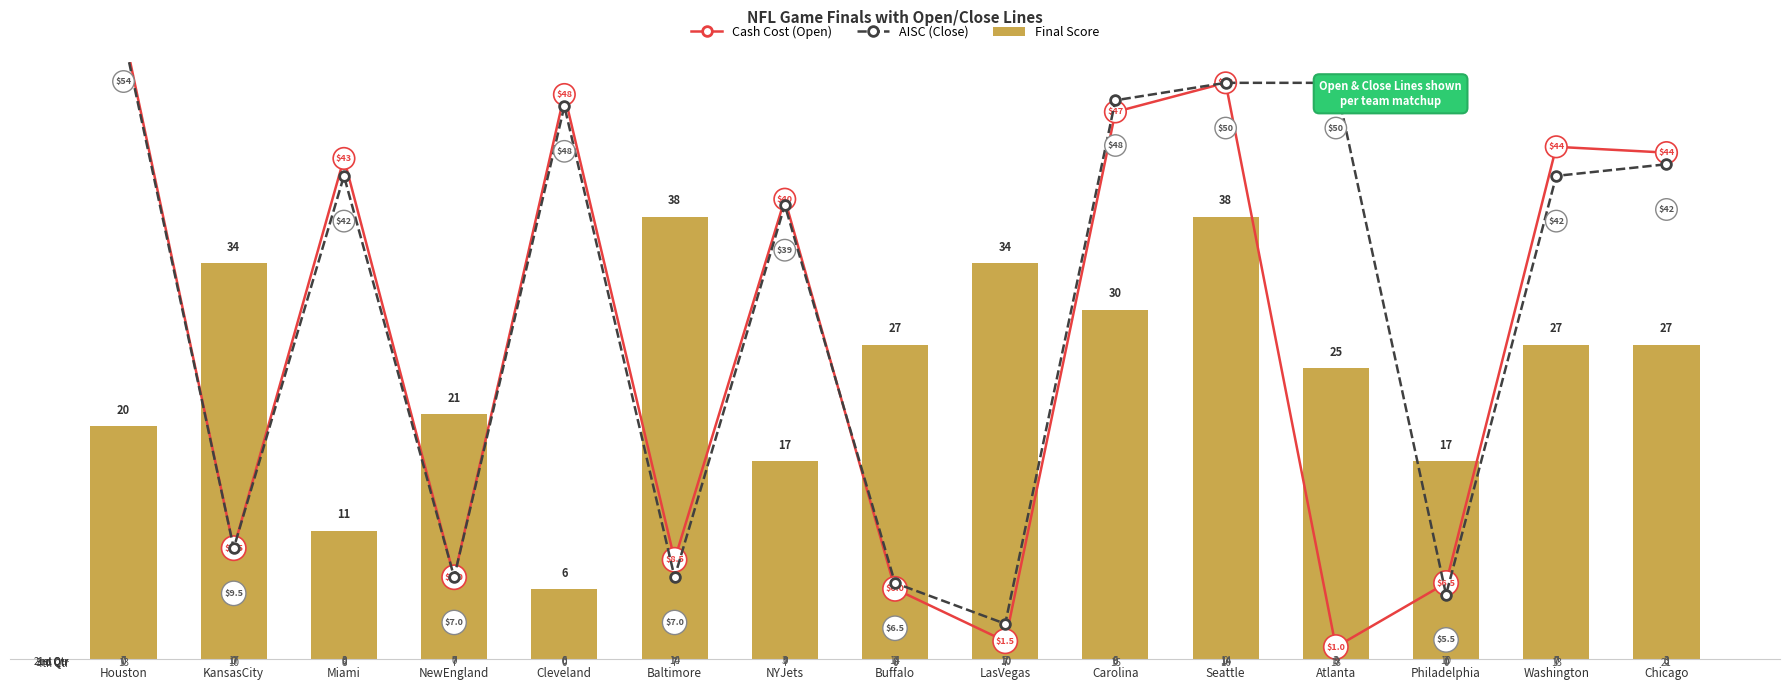

What is the average value of the Cash Cost (Open) series?

27.3